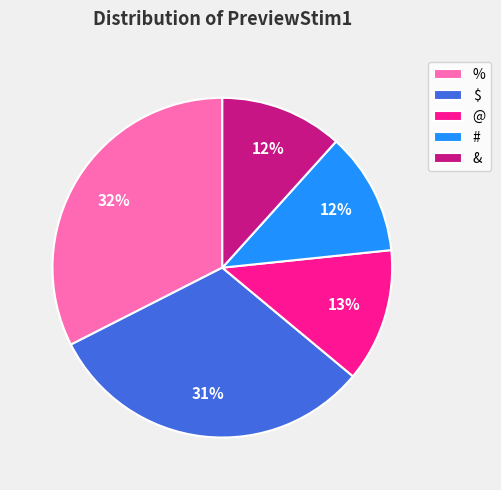

To the nearest percent, what is the difference between the % and $ slice percentages?

1%